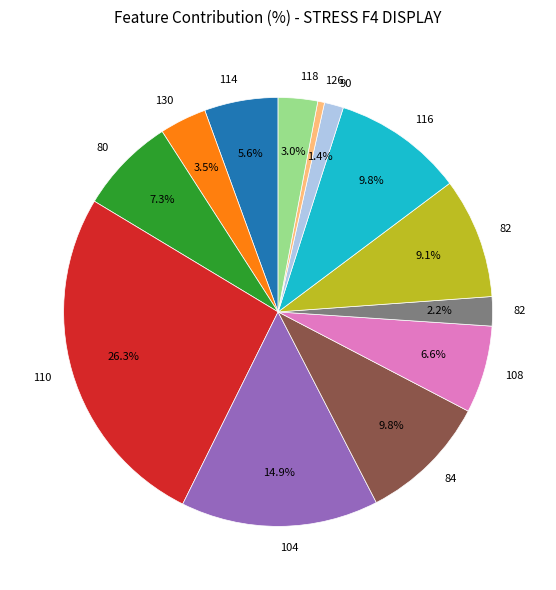

Is there a majority slice in this chart?

No